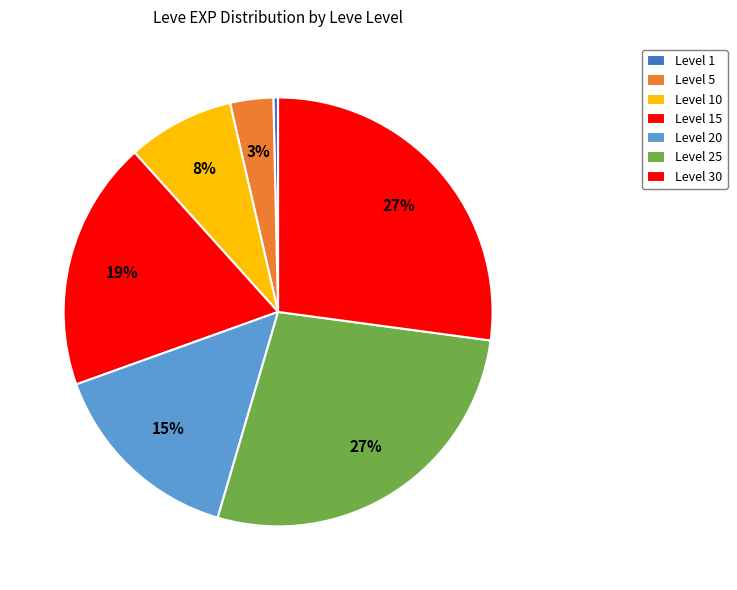

Which has a higher value, Level 15 or Level 20?

Level 15